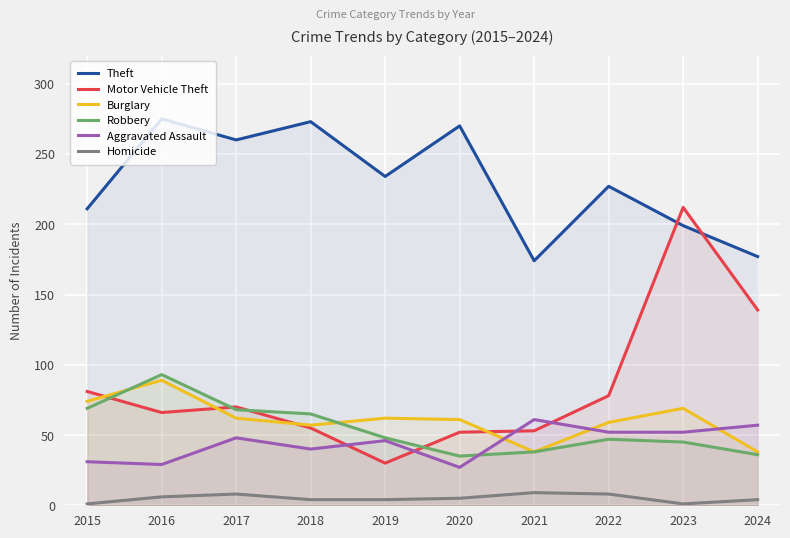

Which series has the largest range (max minus min)?

Motor Vehicle Theft